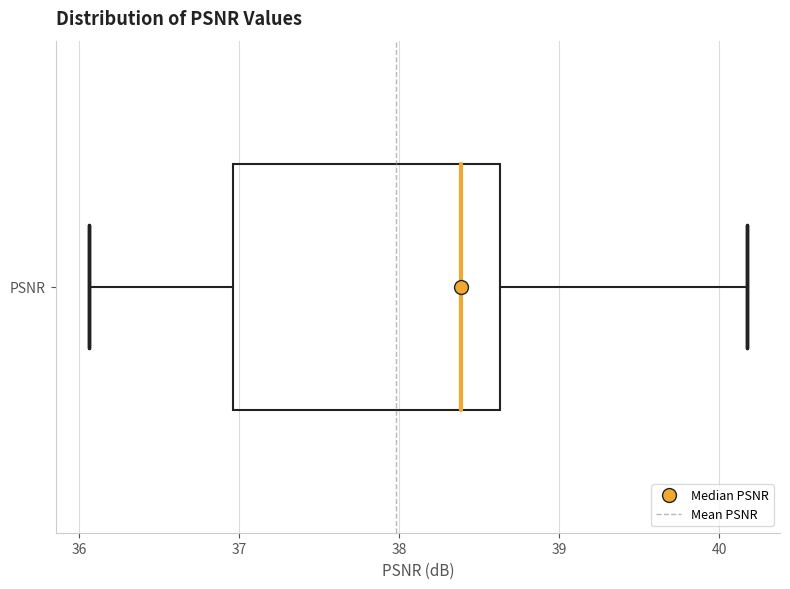

Read this box plot against the x-axis: the position of the median line, the range covered by the box, and the ends of both whiskers. The values are not printed on the chart, so give them approximately, as read against the axis.

median 38.4, box 37.0 to 38.6, whiskers 36.1 to 40.2